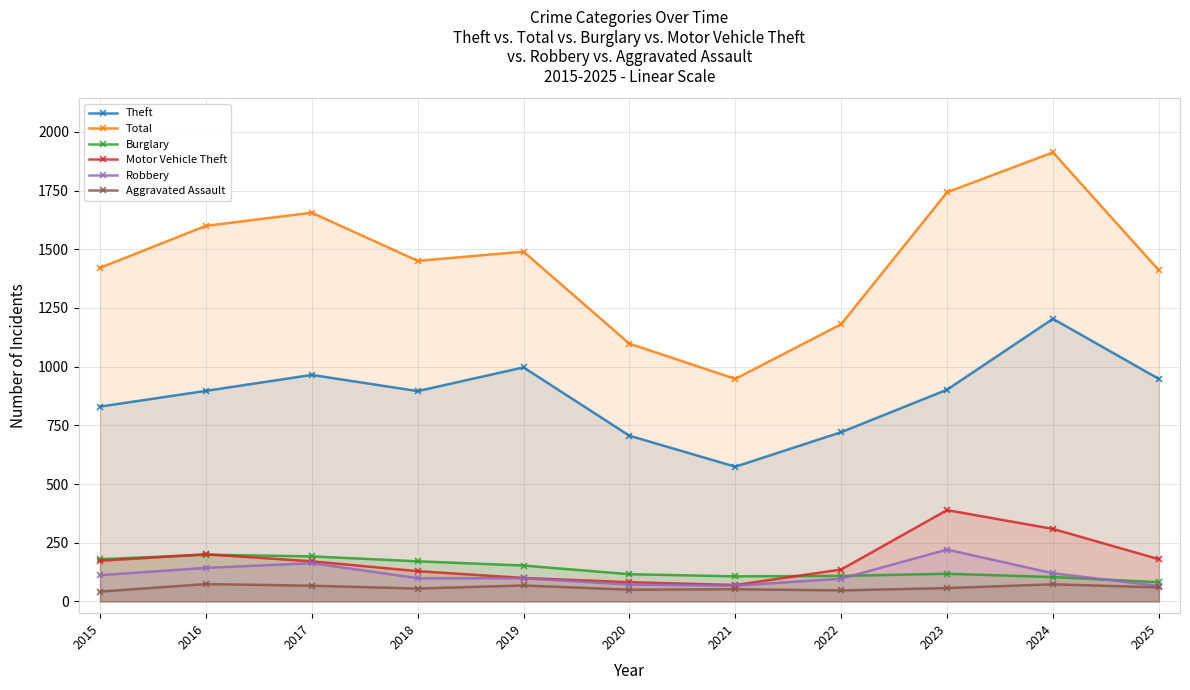

What are all the series names shown in the legend?

Theft, Total, Burglary, Motor Vehicle Theft, Robbery, Aggravated Assault